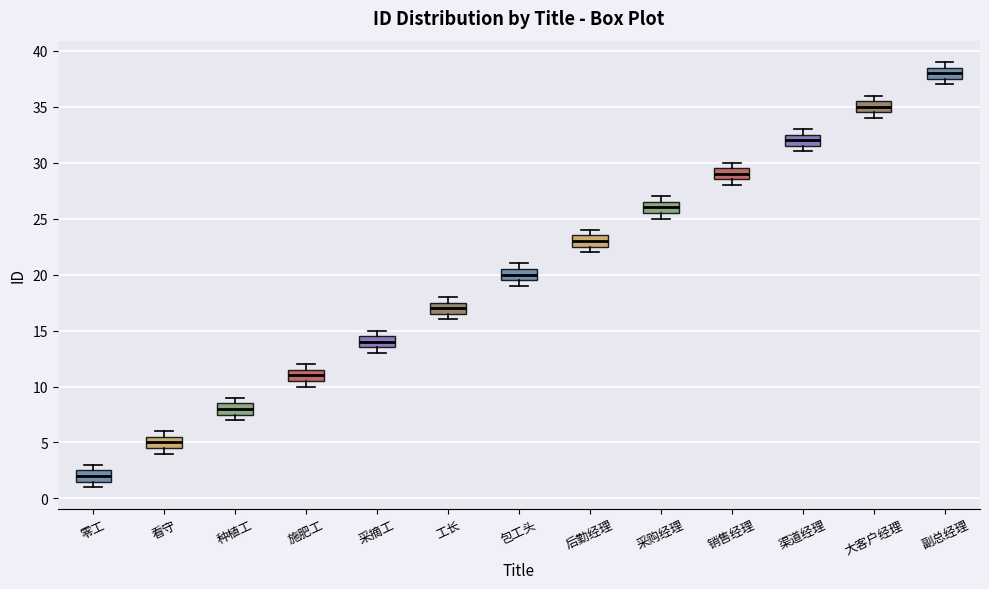

Which box's median line is the lowest?

零工